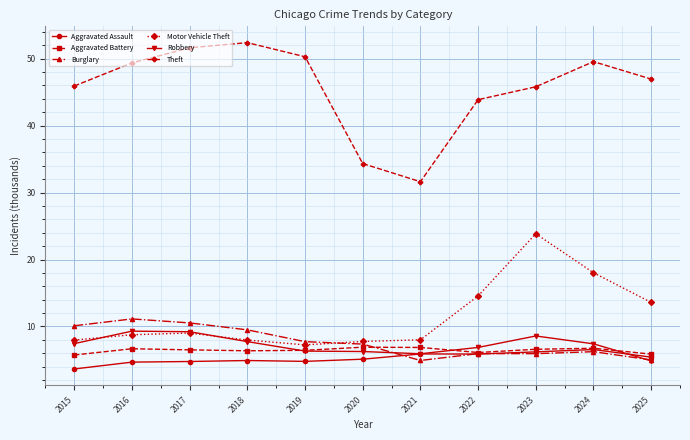

True or false: Theft has a value of 34.3 at 2020.

True